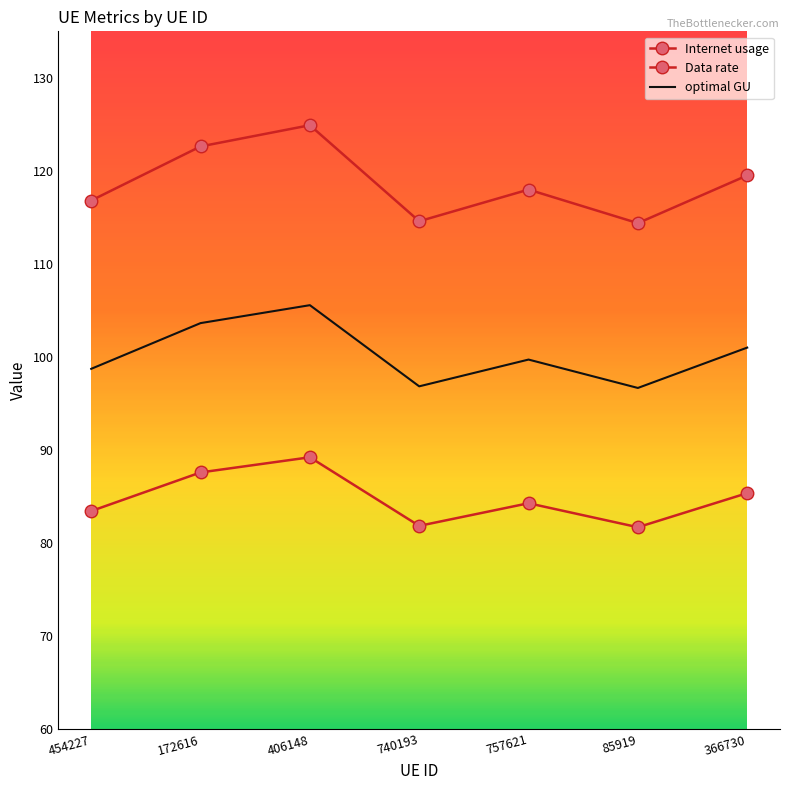

Is the value of Internet usage at 740193 greater than the value of optimal GU at 366730?

Yes